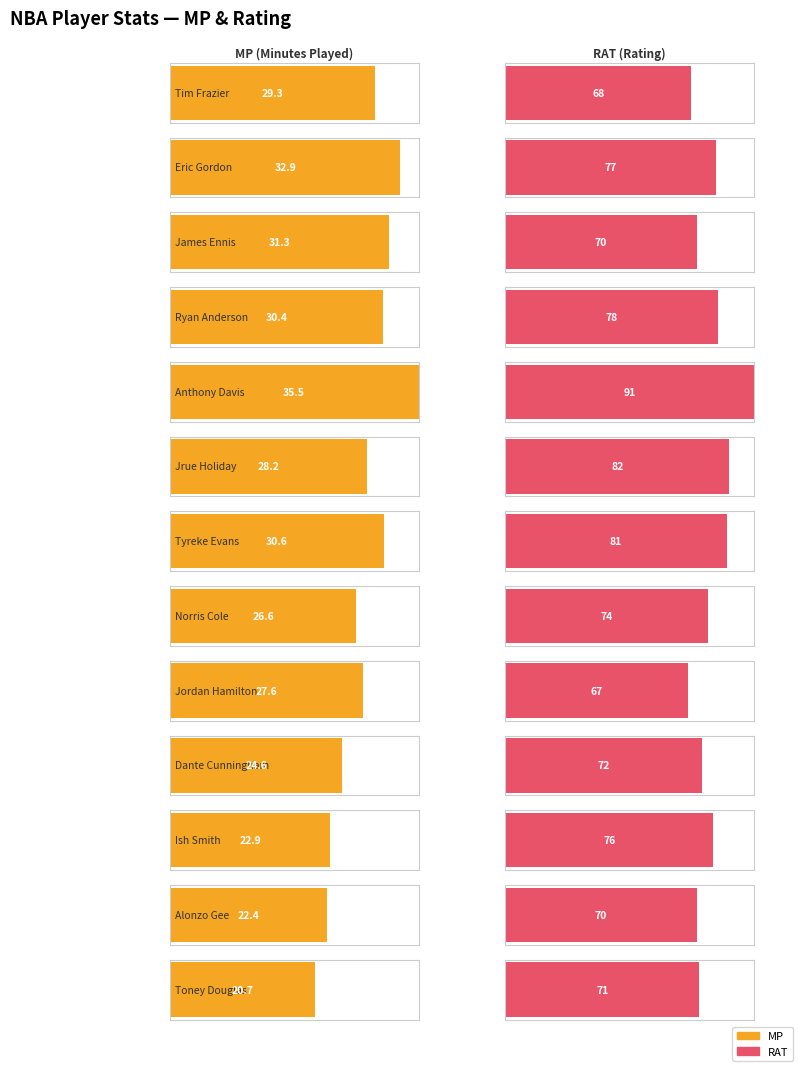

List the series in order of their overall mean, lowest first.

MP, RAT